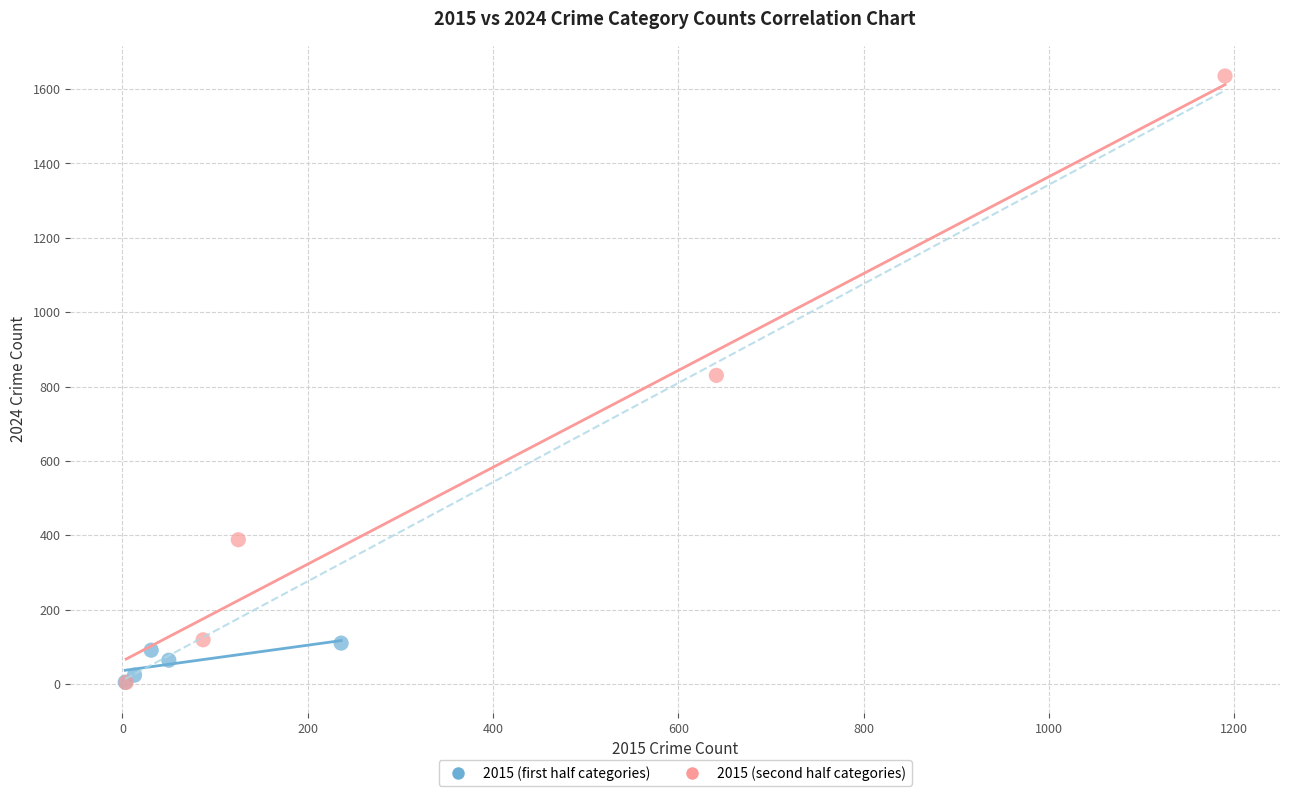

What are all the series names shown in the legend?

2015 (first half categories), 2015 (second half categories)